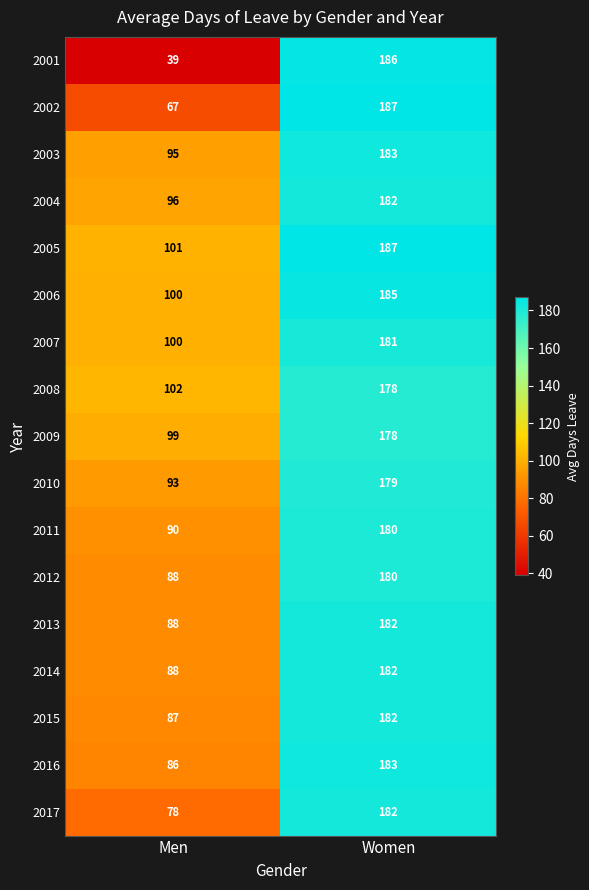

What is the difference between the 2016 values at Men and Women?

97